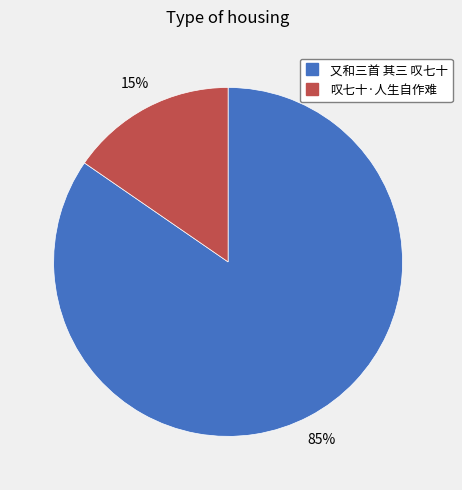

Rank the categories by value from highest to lowest.

又和三首 其三 叹七十, 叹七十·人生自作难